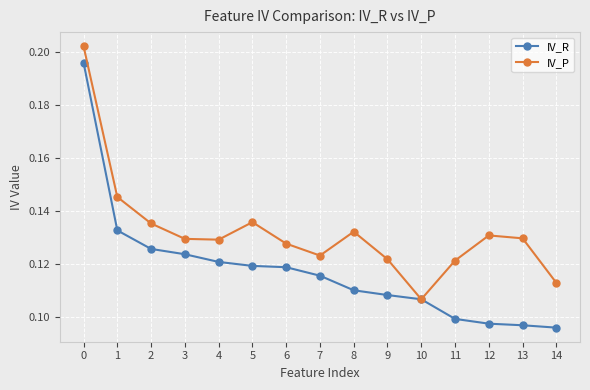

Between 1 and 2, which series saw the biggest shift?

IV_P